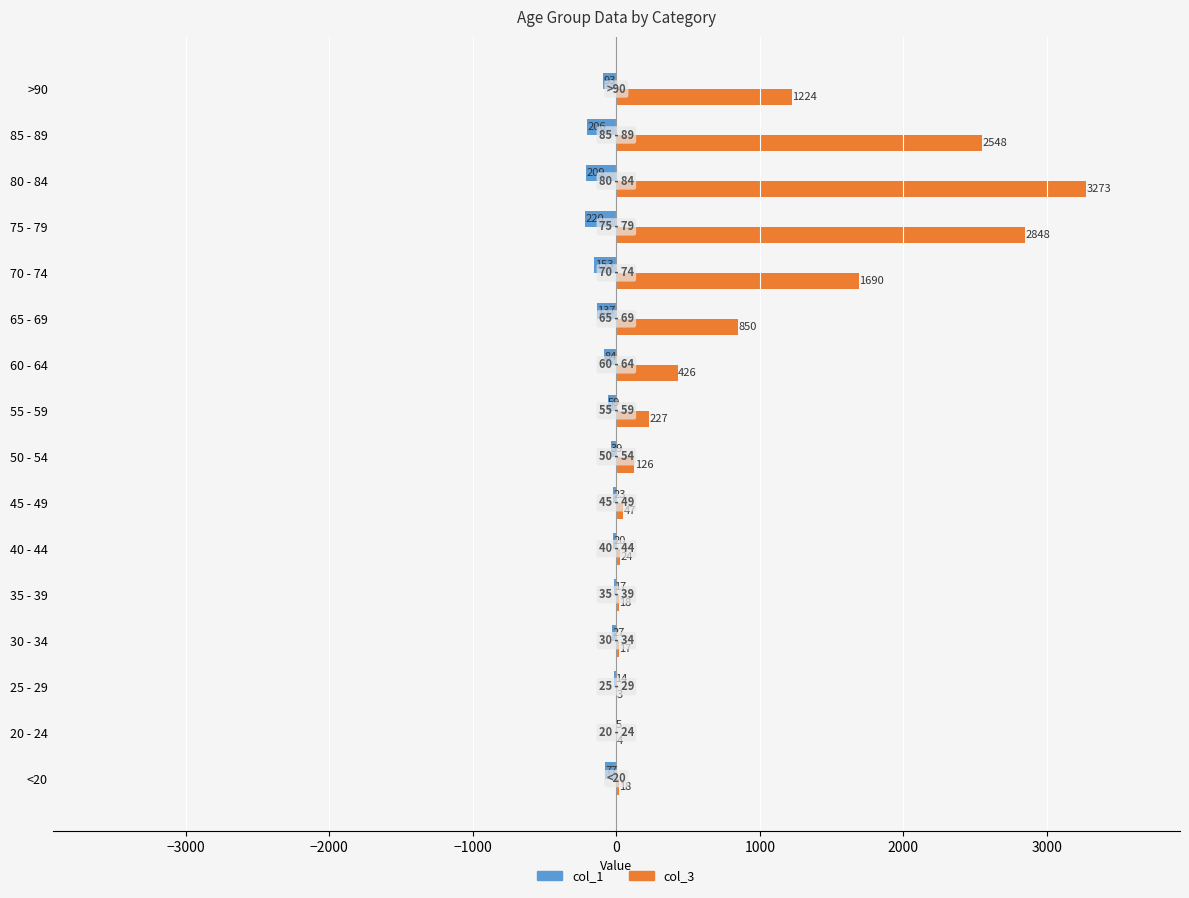

Where is col_3 nearest to the value 1638?

70 - 74